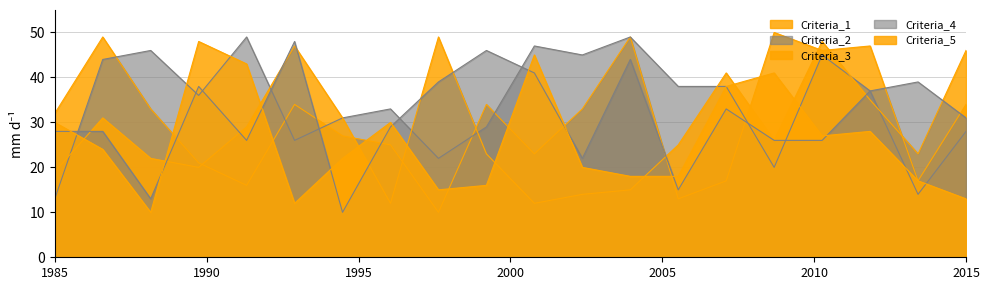

Does the chart display data point markers on the line(s)?

No